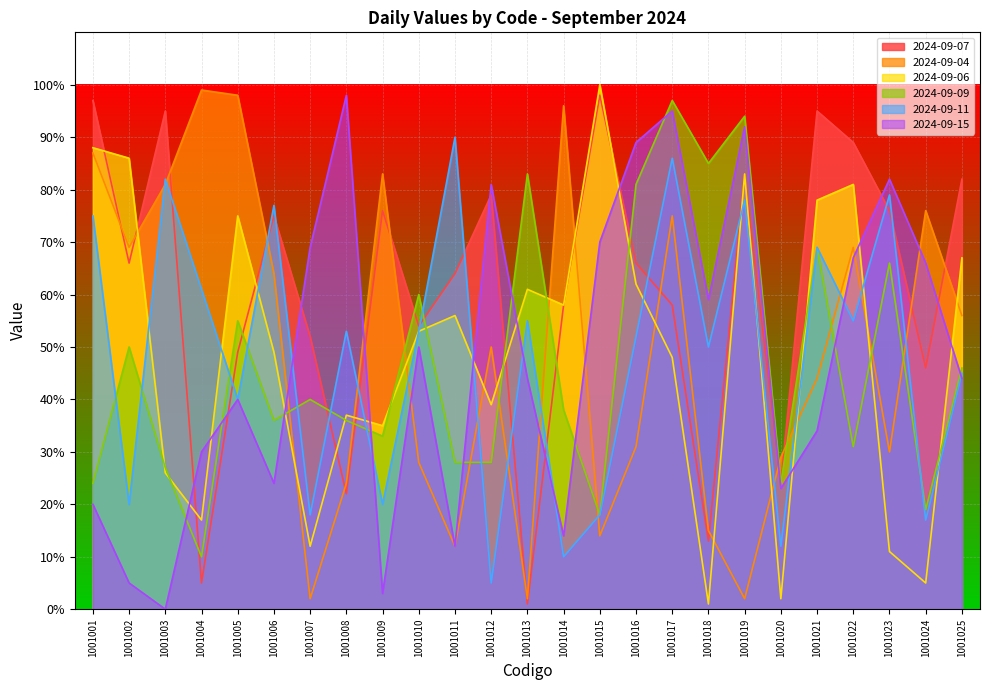

The value of 2024-09-09 at 1001005 is 55. True or false?

True